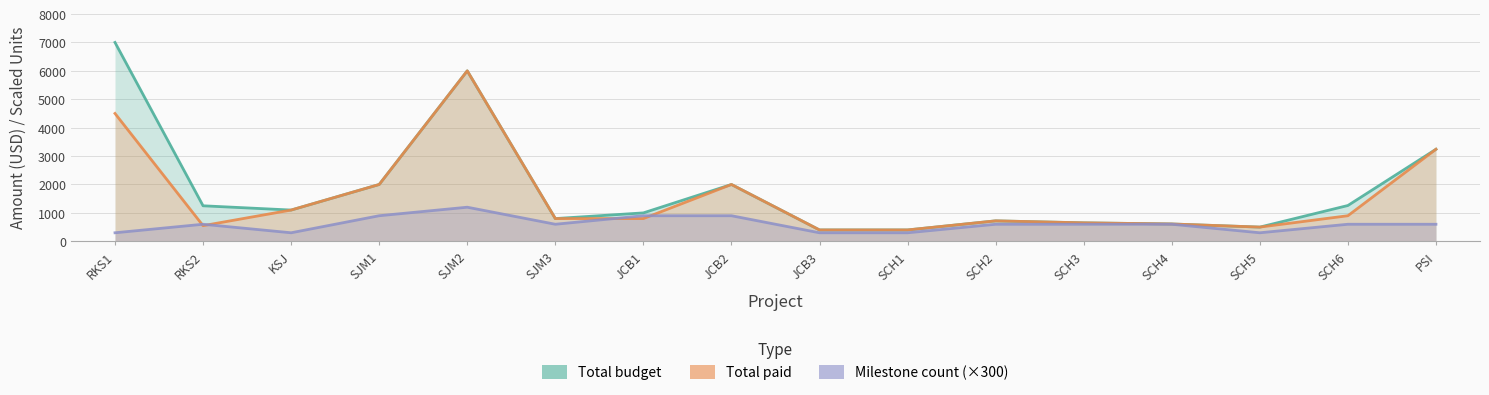

Does the chart have visible grid lines?

Yes